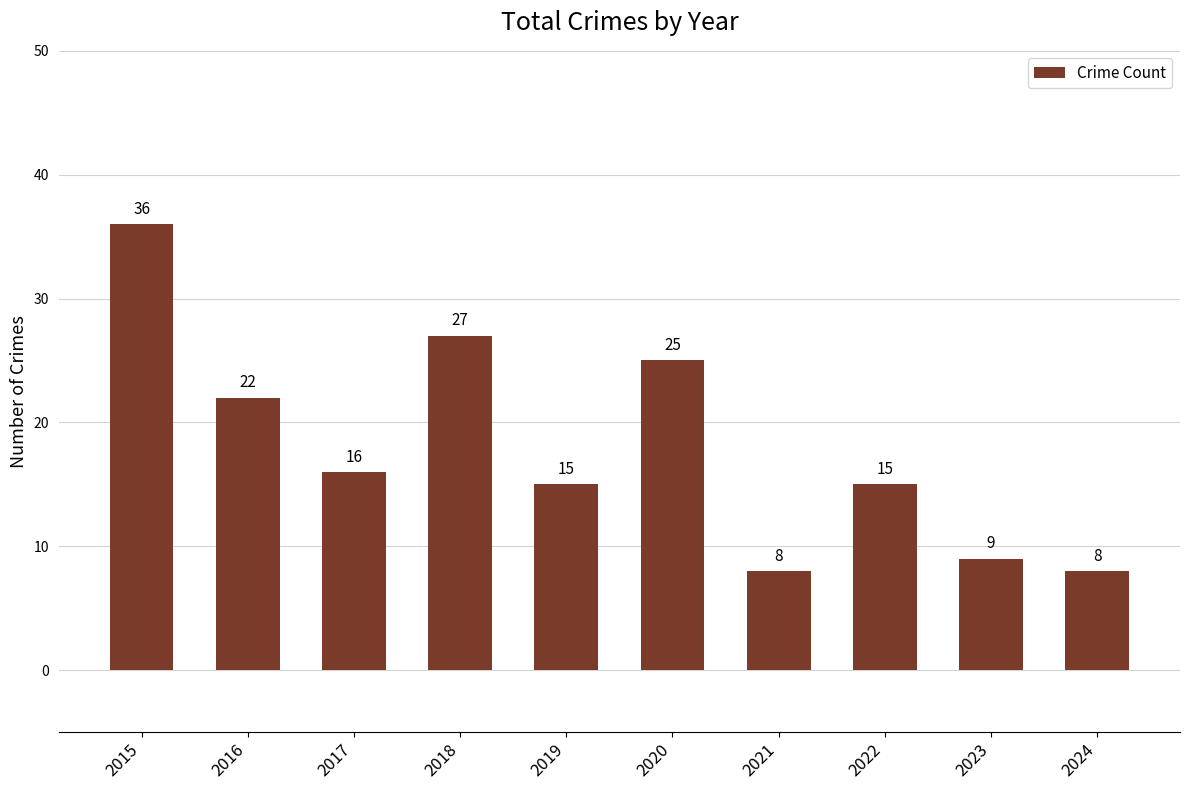

Is it true that the value at 2016 is 11?

False